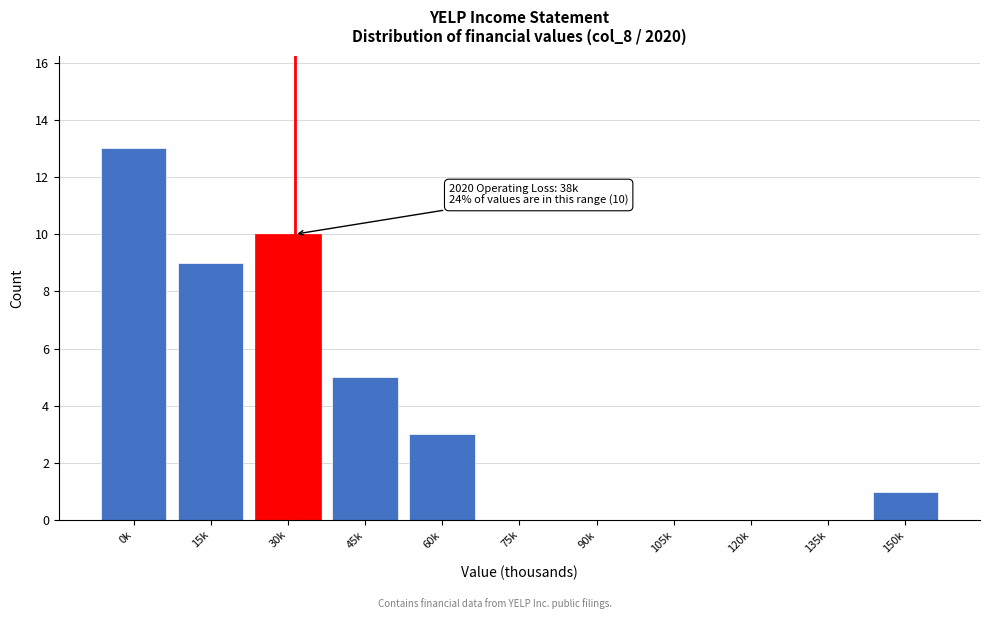

Reading right to left, what are all the values shown in this chart?

150k=1	135k=0	120k=0	105k=0	90k=0	75k=0	60k=3	45k=5	30k=10	15k=9	0k=13